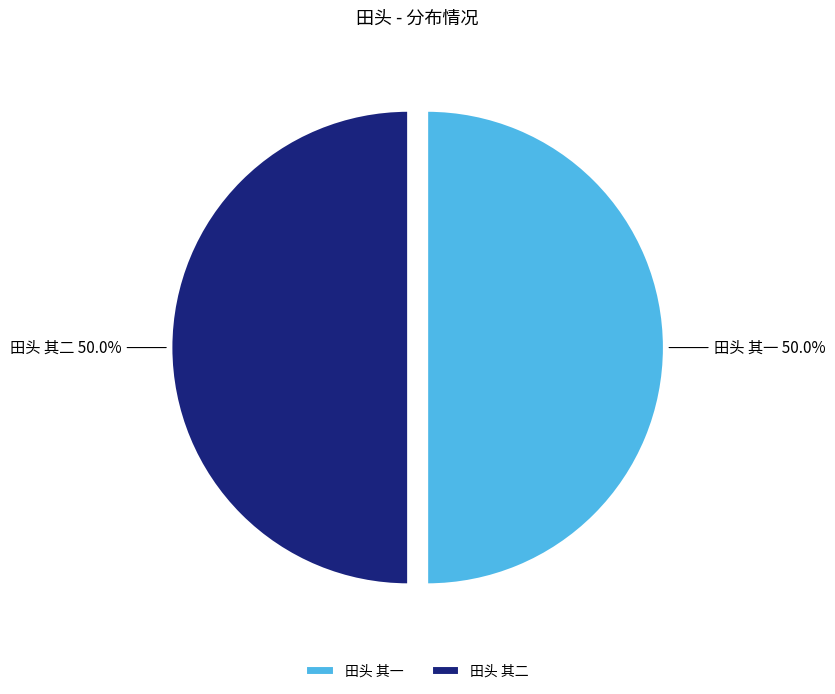

What portion of the pie excludes 田头 其一?

50.0%